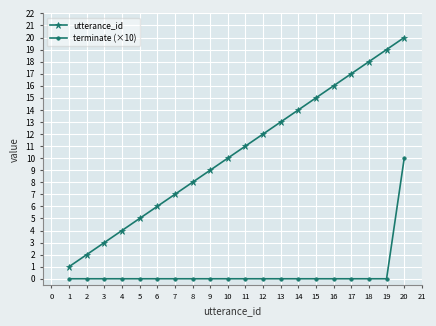

How many lines are shown in the chart?

2